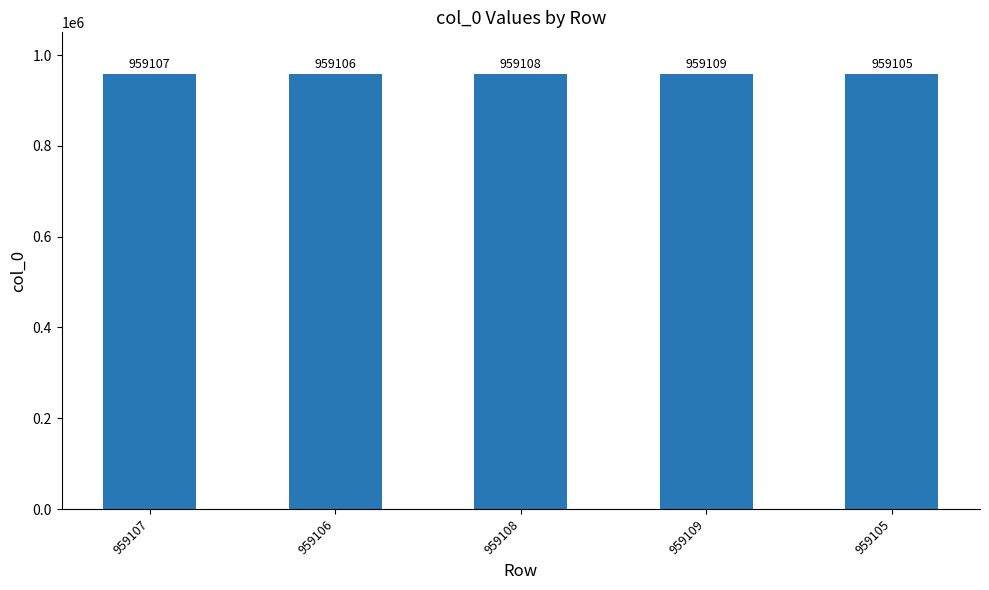

What is the approximate value at 959108?

959108